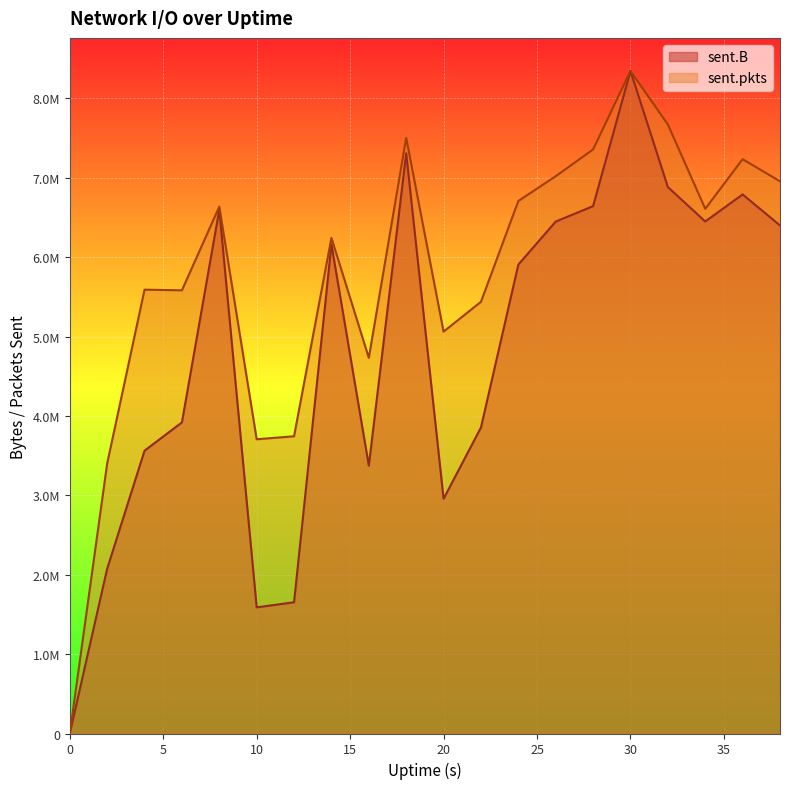

At which label does sent.B reach its peak?

30